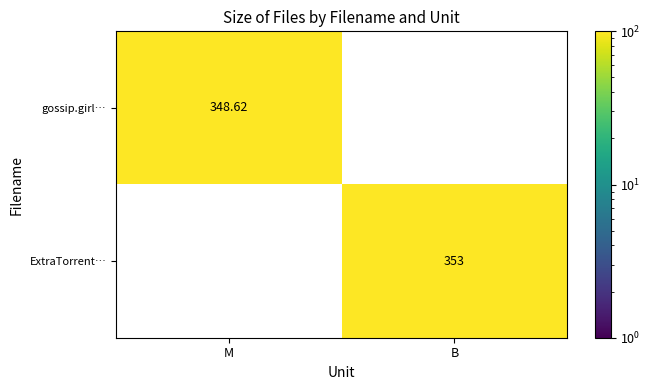

Is the value of gossip.girl… at M greater than the value of ExtraTorrent… at B?

No